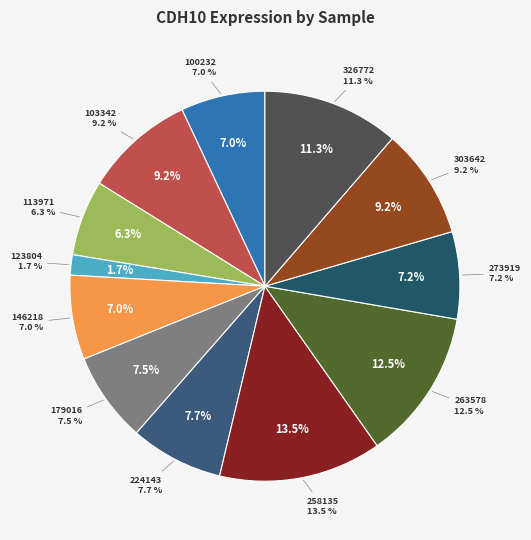

To the nearest percent, what is the combined percentage of 303642 and 263578?

22%